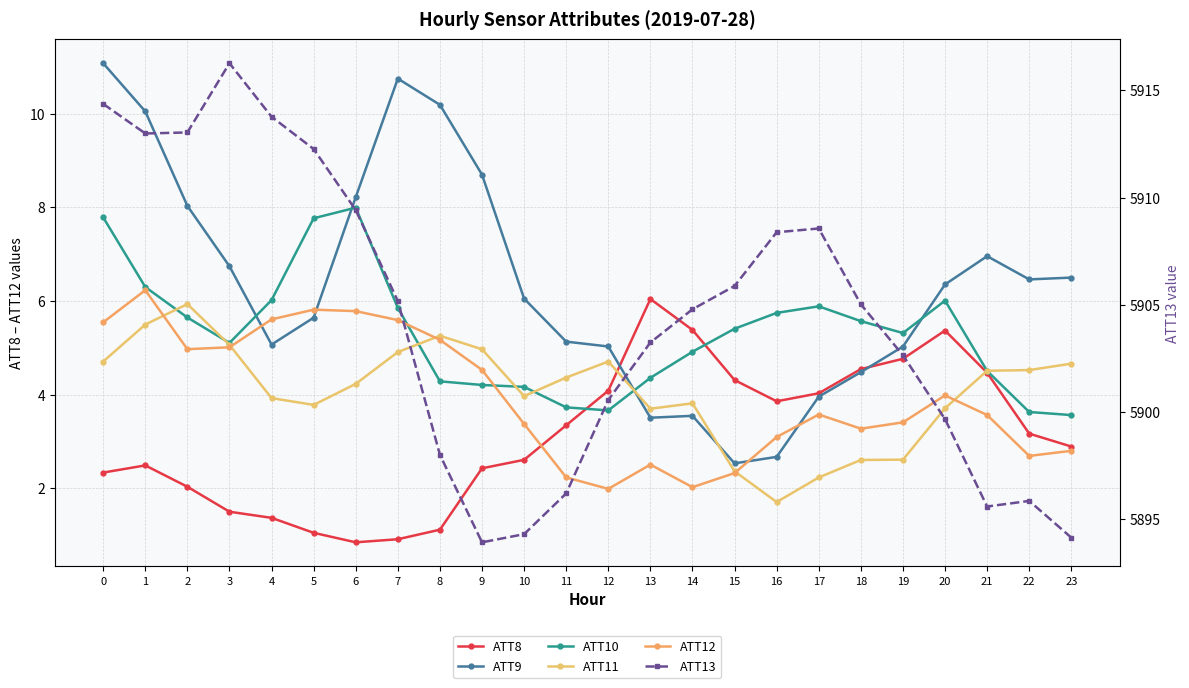

What is the minimum value shown in the chart?

0.8